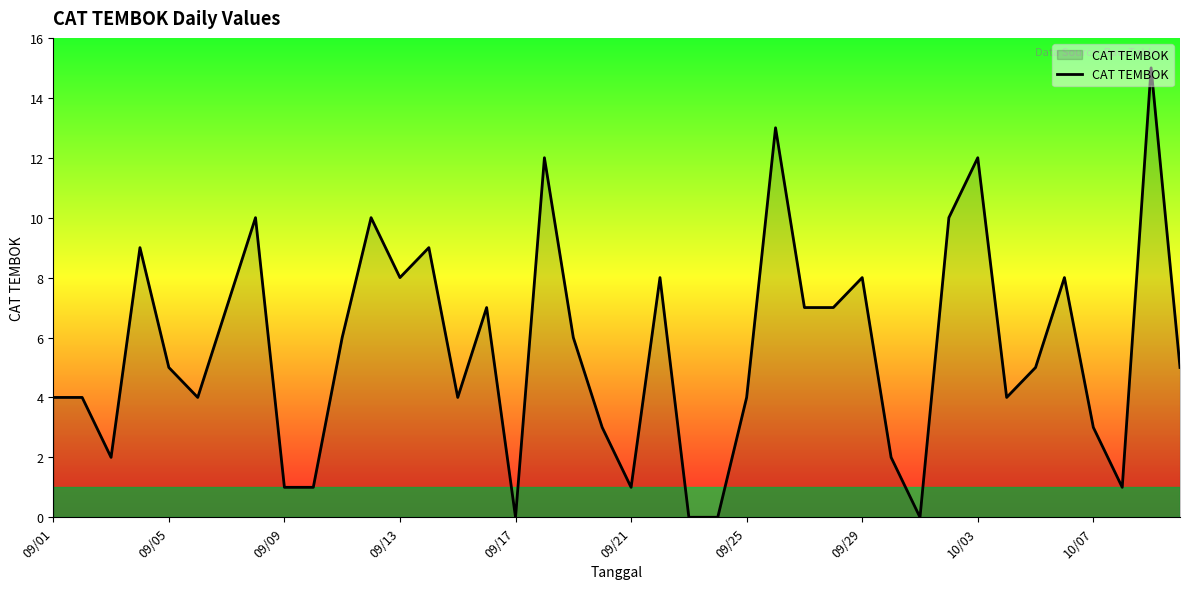

What is the greatest value displayed?

15